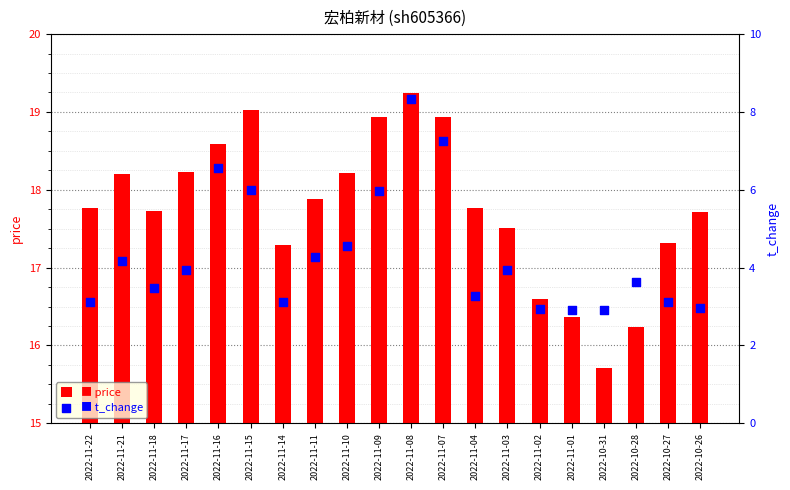

At how many categories does at least one series exceed 5?

20